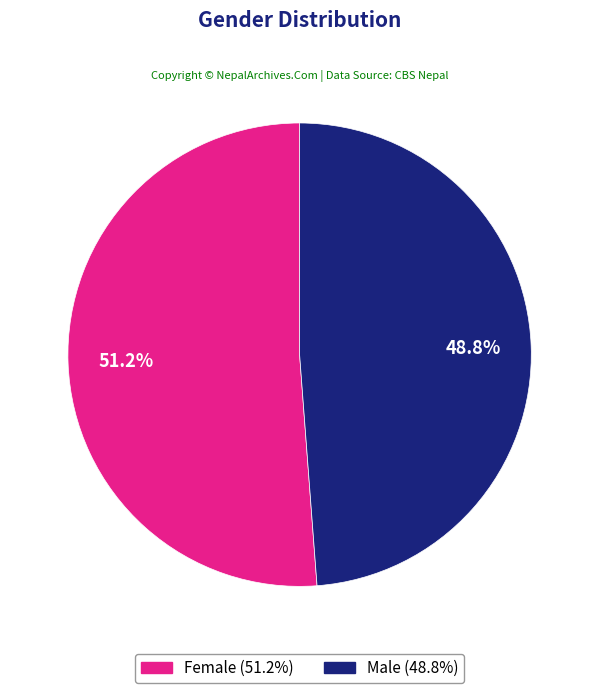

What percentage is the Male slice, to the nearest percent?

49%